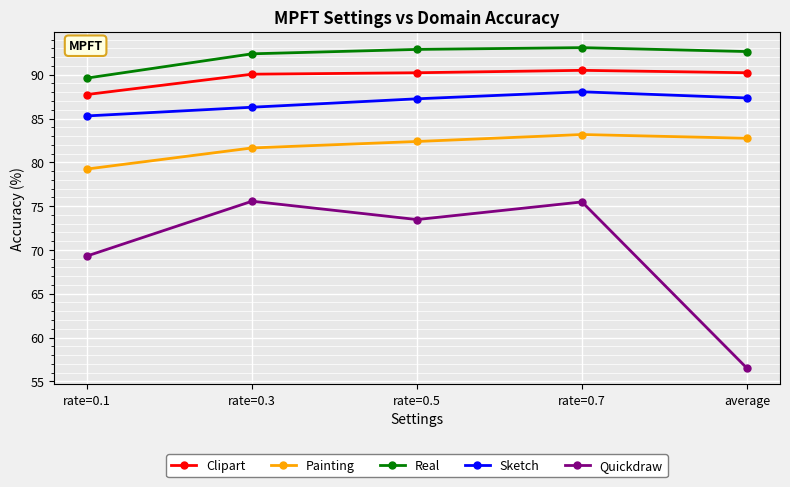

True or false: Real and Clipart cross at least once.

False